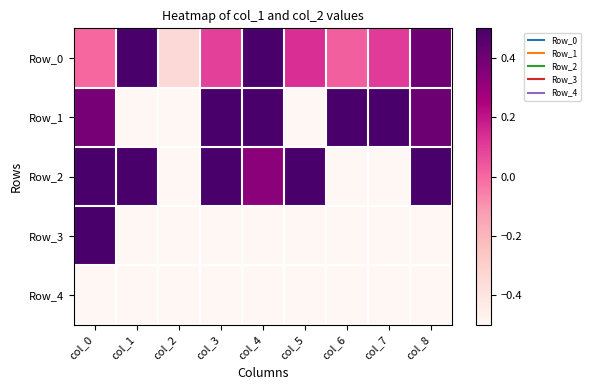

Reading left to right, transcribe all the data shown in this chart.

Row_0: col_0=0.0	col_1=1.0	col_2=-0.3	col_3=0.1	col_4=1.4	col_5=0.1	col_6=0.0	col_7=0.1	col_8=0.4
Row_1: col_0=0.4	col_1=-0.7	col_2=-0.9	col_3=1.4	col_4=1.2	col_5=-0.7	col_6=2.5	col_7=0.9	col_8=0.4
Row_2: col_0=0.5	col_1=1.3	col_2=-0.6	col_3=1.2	col_4=0.3	col_5=2.1	col_6=-0.8	col_7=-0.6	col_8=2.7
Row_3: col_0=0.8	col_1=-0.8	col_2=-0.8	col_3=-0.8	col_4=-0.8	col_5=-0.8	col_6=-0.8	col_7=-0.8	col_8=-0.8
Row_4: col_0=-0.8	col_1=-0.8	col_2=-0.8	col_3=-0.8	col_4=-0.8	col_5=-0.8	col_6=-0.8	col_7=-0.8	col_8=-0.8